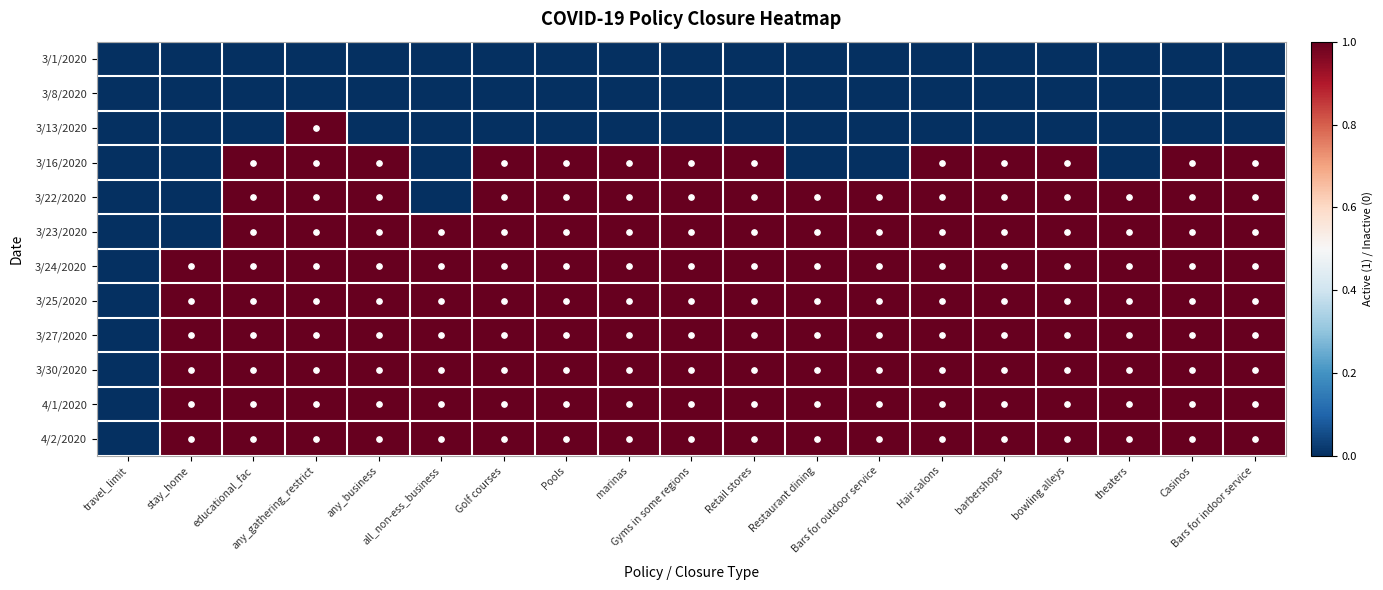

Which label corresponds to the largest value in the chart?

any_gathering_restrict